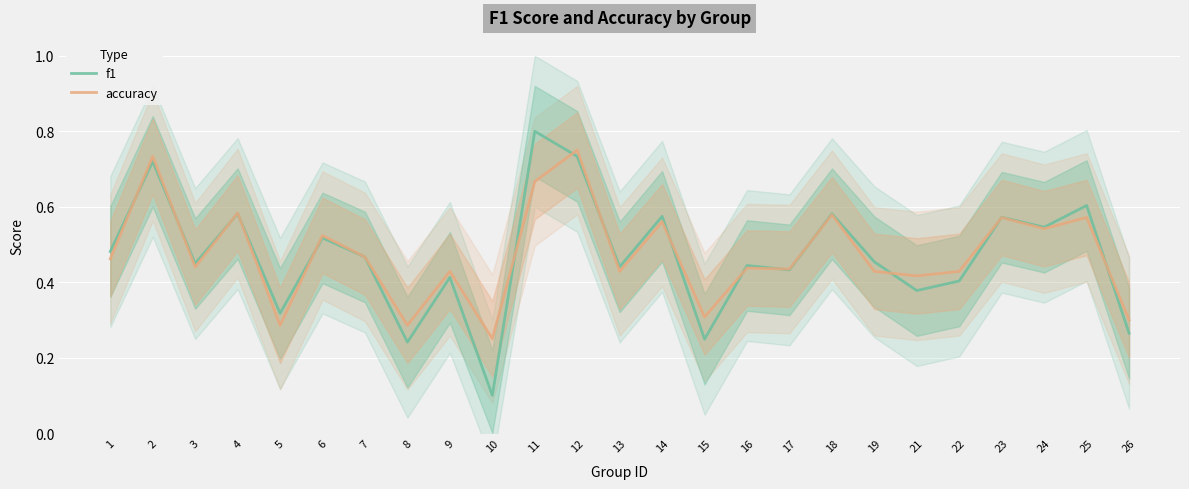

What is the difference between the maximum and minimum values in the f1 series?

0.7